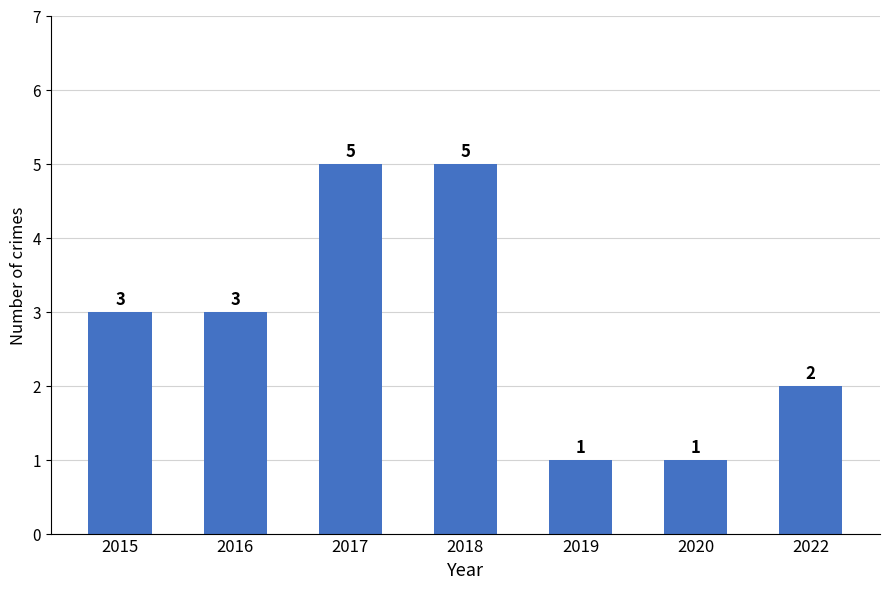

How many bars are there in total?

7